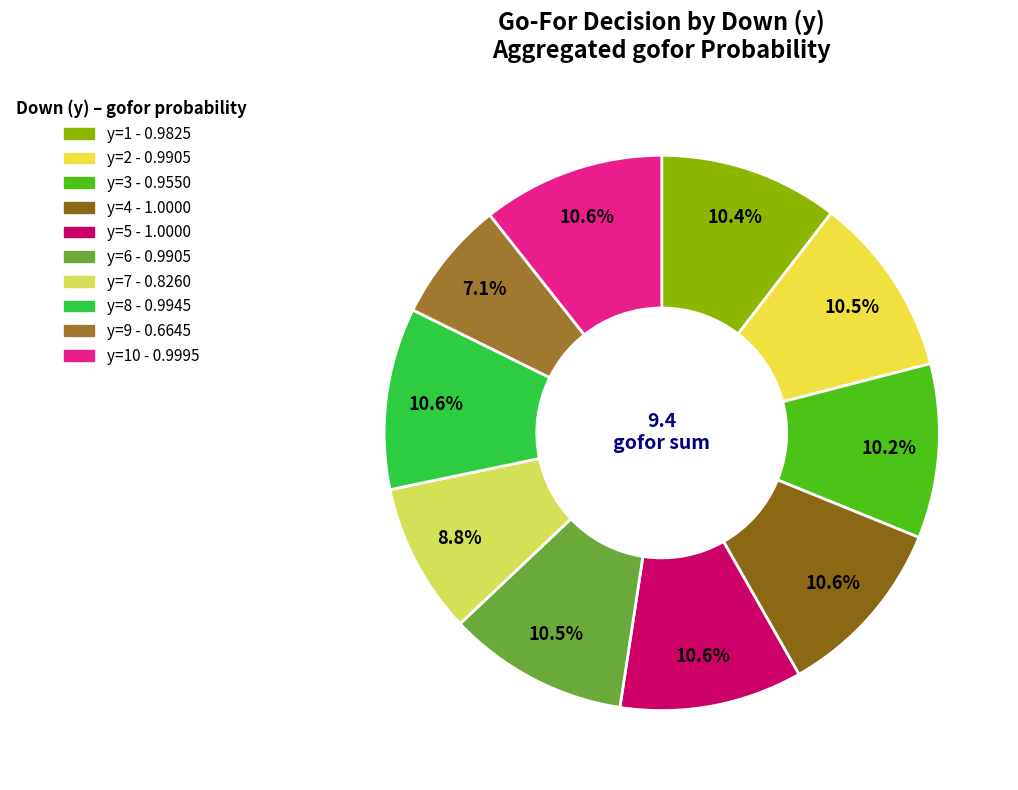

How many slices are in this pie chart?

10